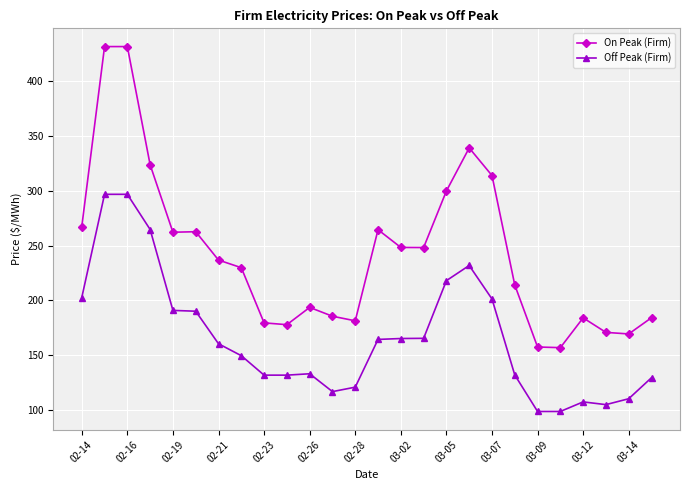

At how many categories does at least one series exceed 289?

6